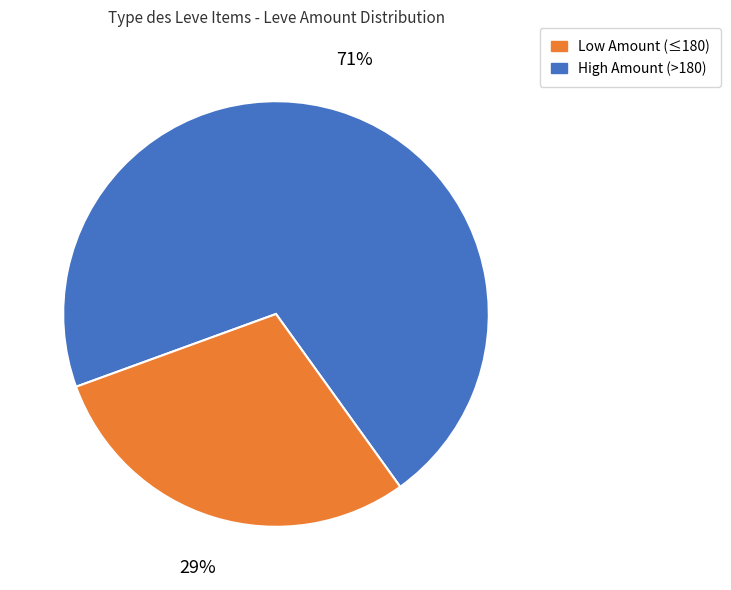

Is there any slice that represents more than half of the pie?

Yes